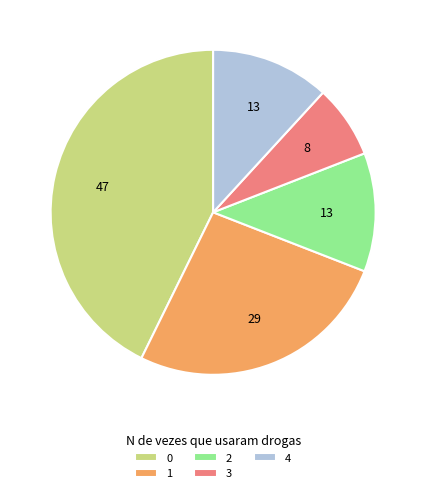

What is the ratio of the value at 0 to the value at 3?

5.9